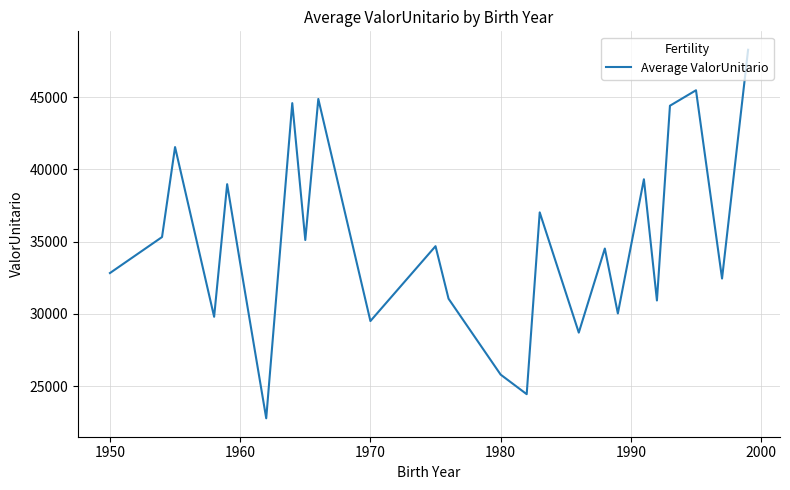

What is the difference between the maximum and minimum values?

25502.5